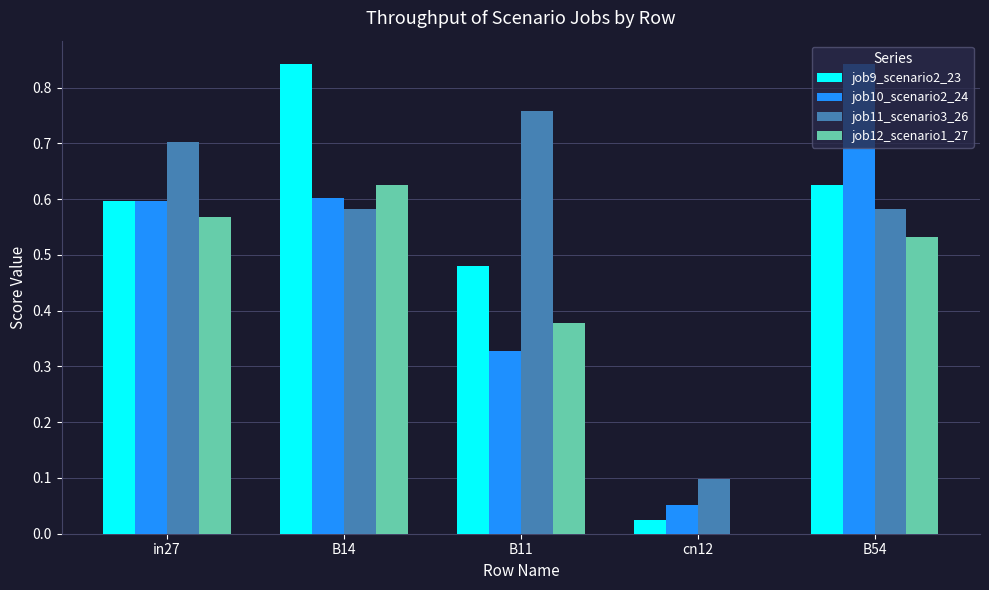

Is the value of job12_scenario1_27 at B11 greater than the value of job10_scenario2_24 at B14?

No